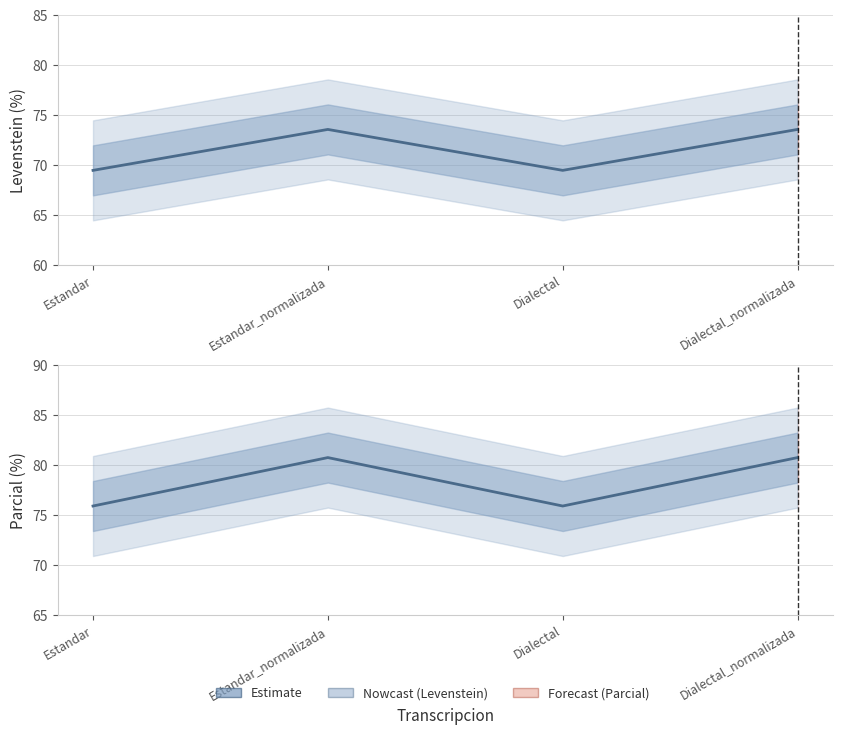

Which category has the lowest value in the Parcial series?

Estandar